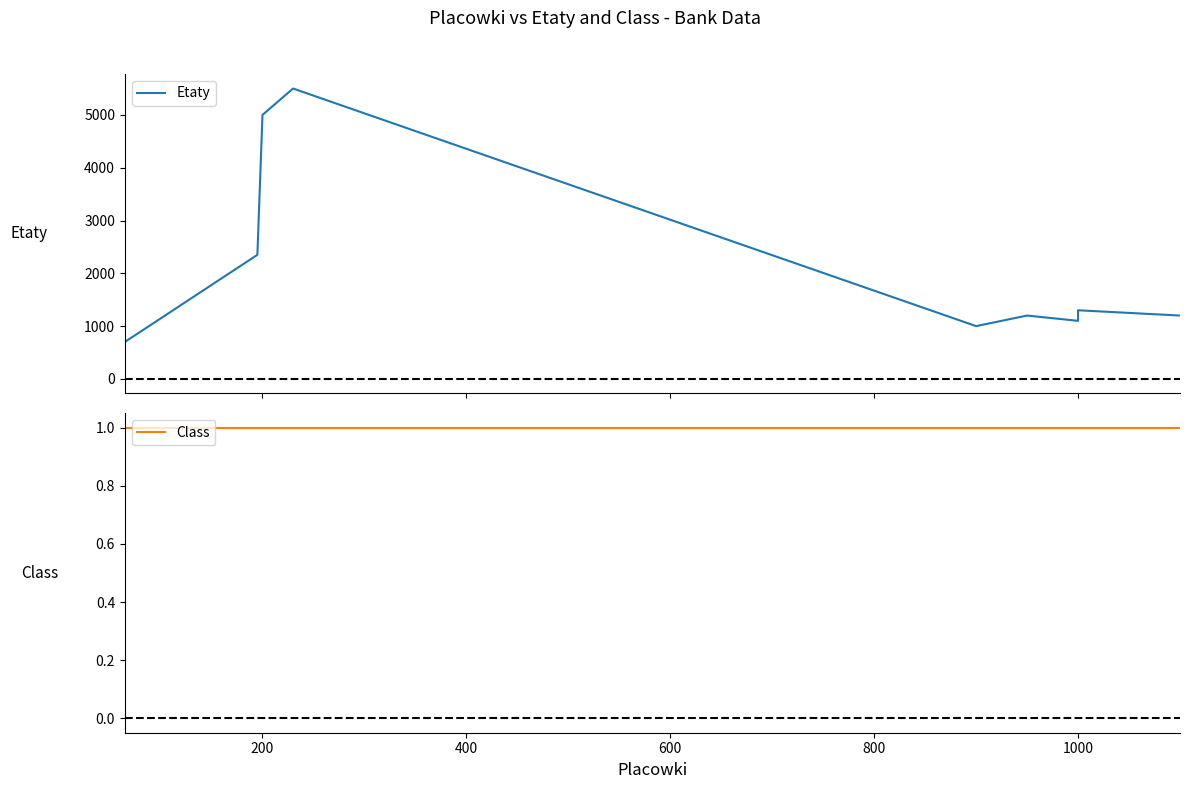

Does the chart display data point markers on the line(s)?

No